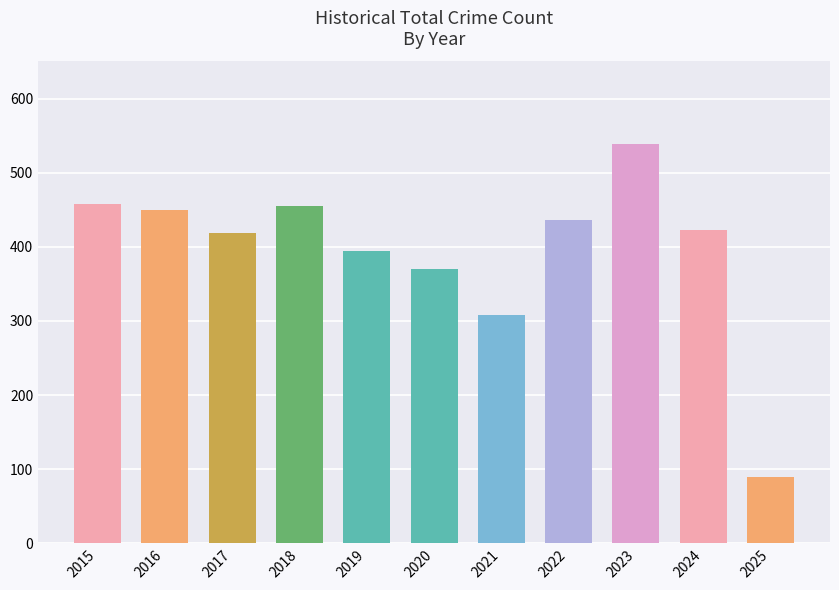

Which has a higher value, 2021 or 2023?

2023